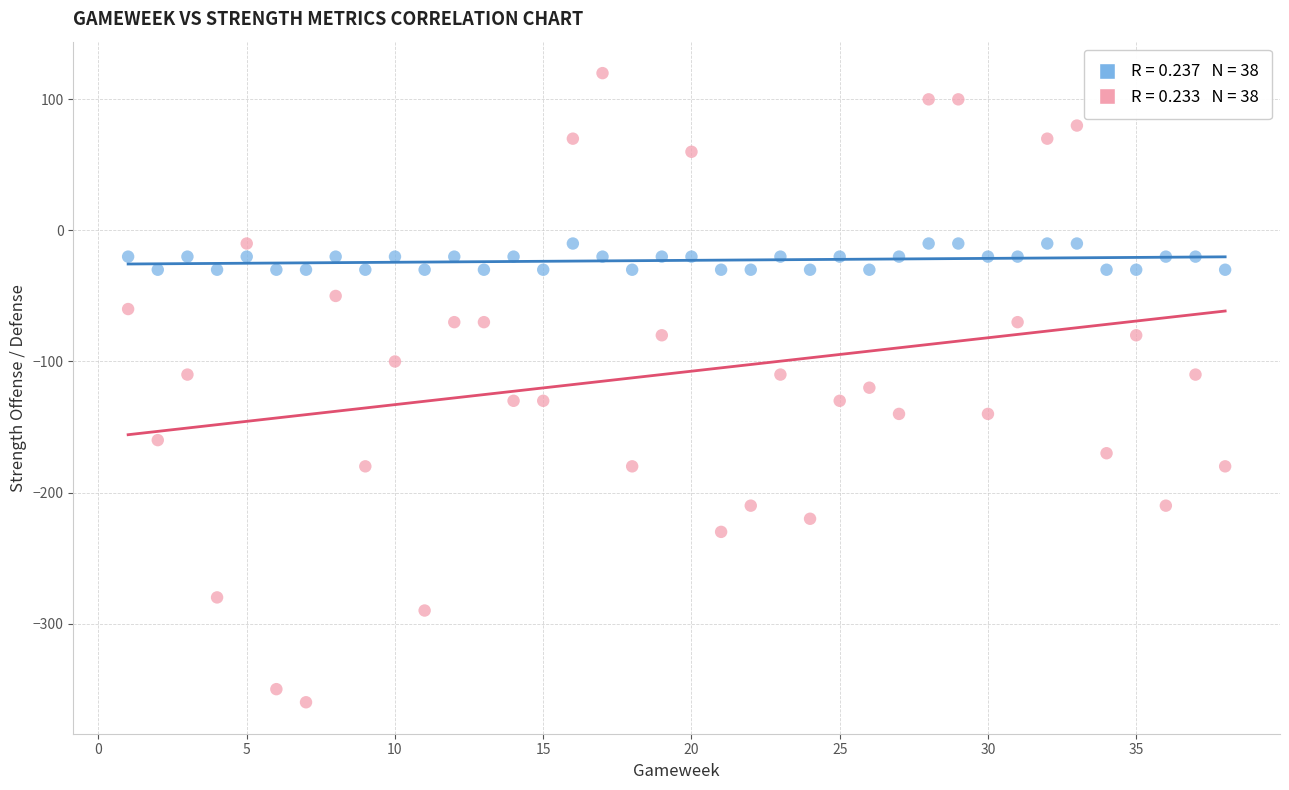

Across all data points, what is the range of X values (max minus min)?

37